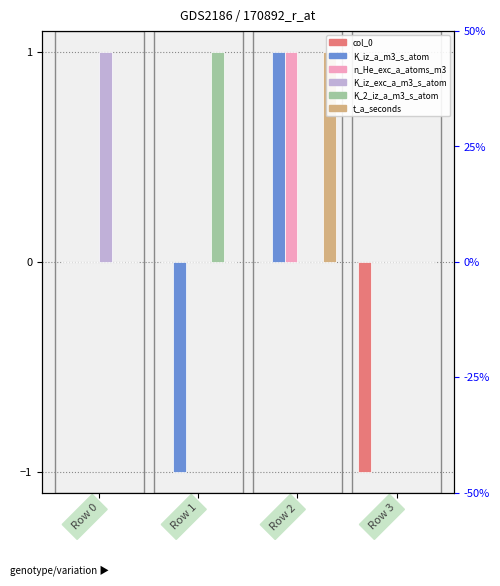

The col_0 series shows 0 at Row 1. True or false?

True